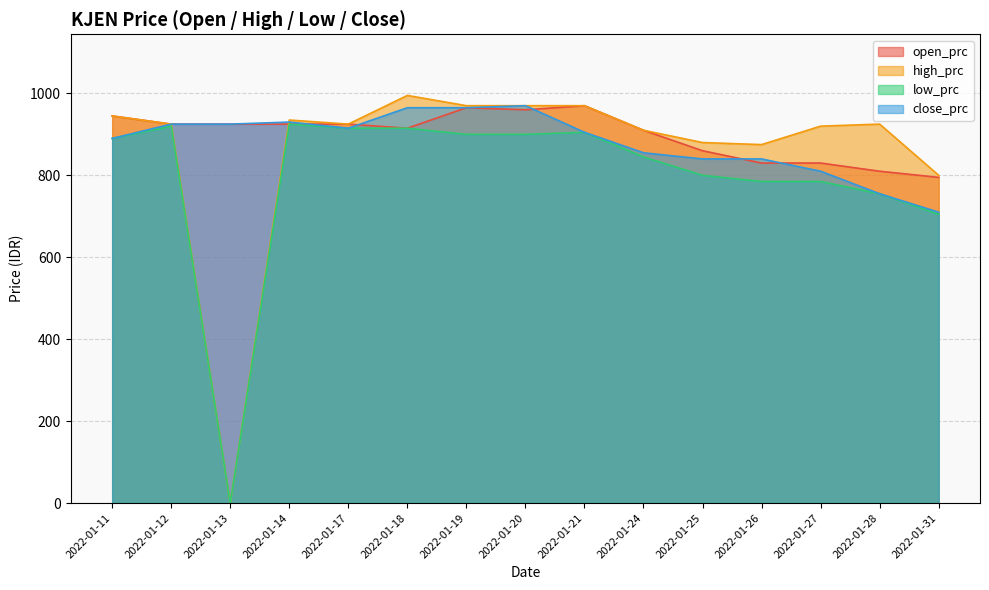

Where does the high_prc series first go above 925?

2022-01-11